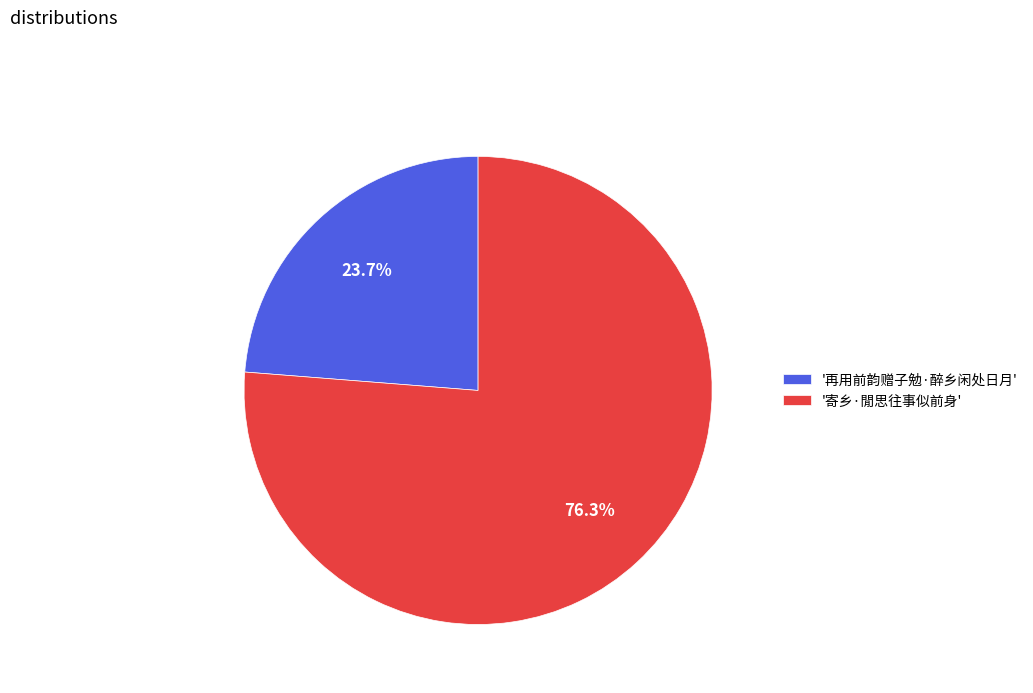

What percentage do '寄乡·閒思往事似前身' and '再用前韵赠子勉·醉乡闲处日月' together represent?

100.0%